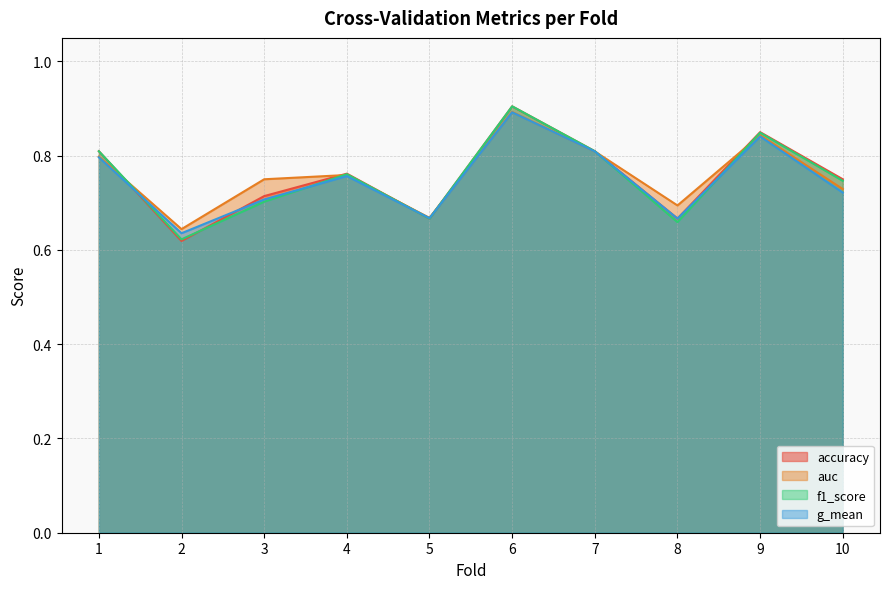

How many g_mean values are between 0 and 1?

10